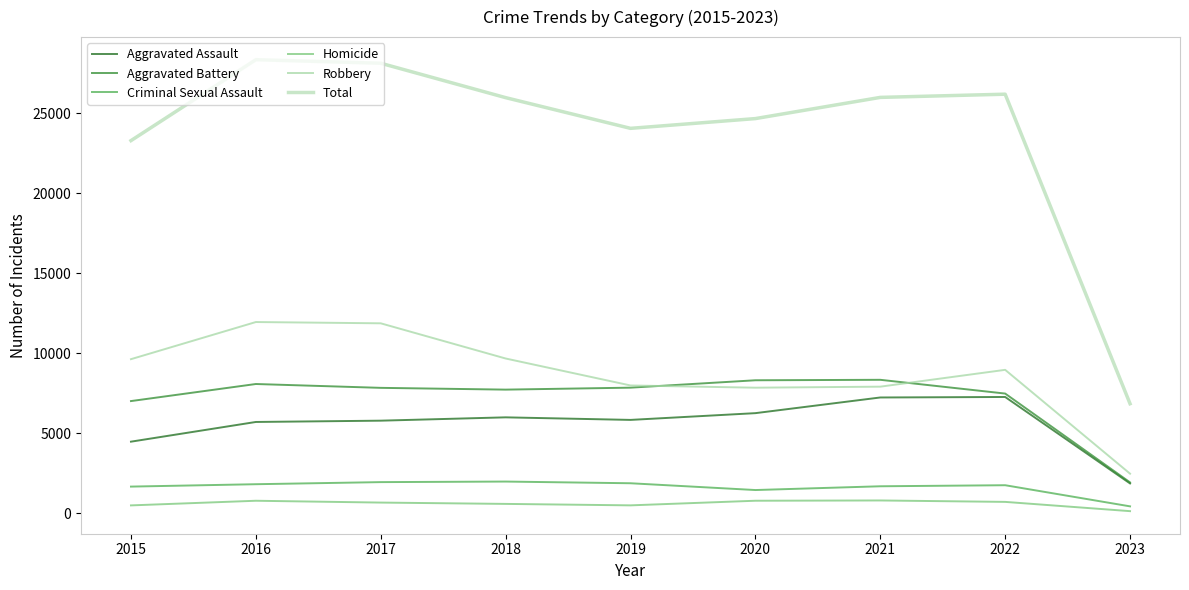

What is the maximum value shown in the chart?

28363